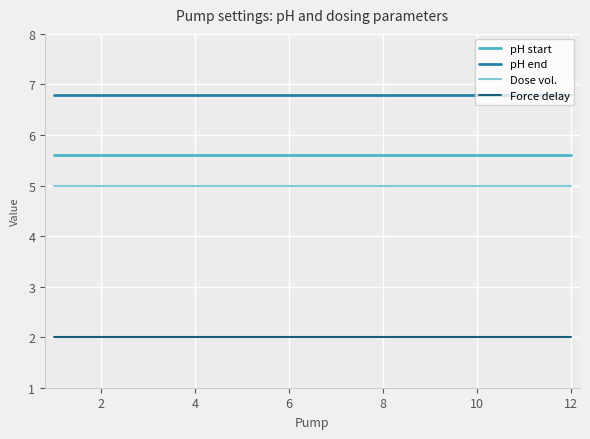

Rank the series by their maximum value, from highest to lowest.

pH end, pH start, Dose vol., Force delay